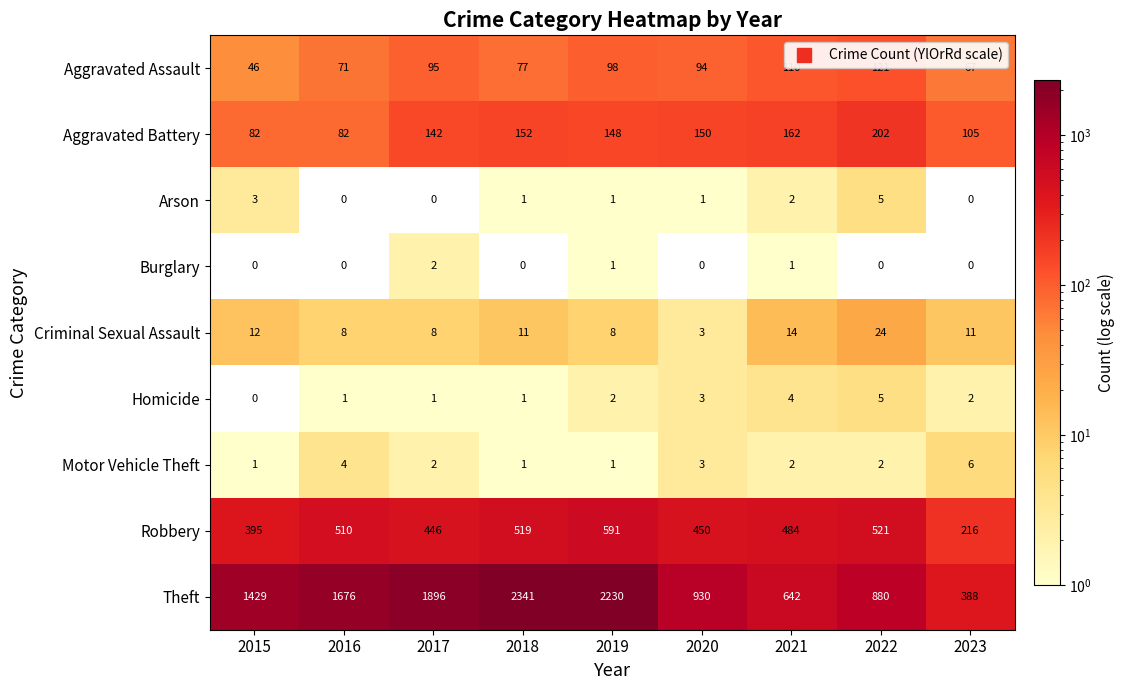

What is the spread (max minus min) of values at 2017?

1896